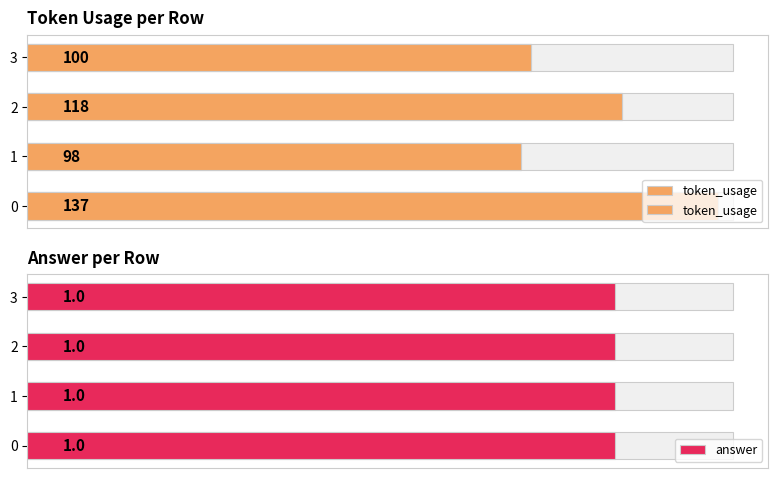

Which series has the largest total across all categories?

token_usage